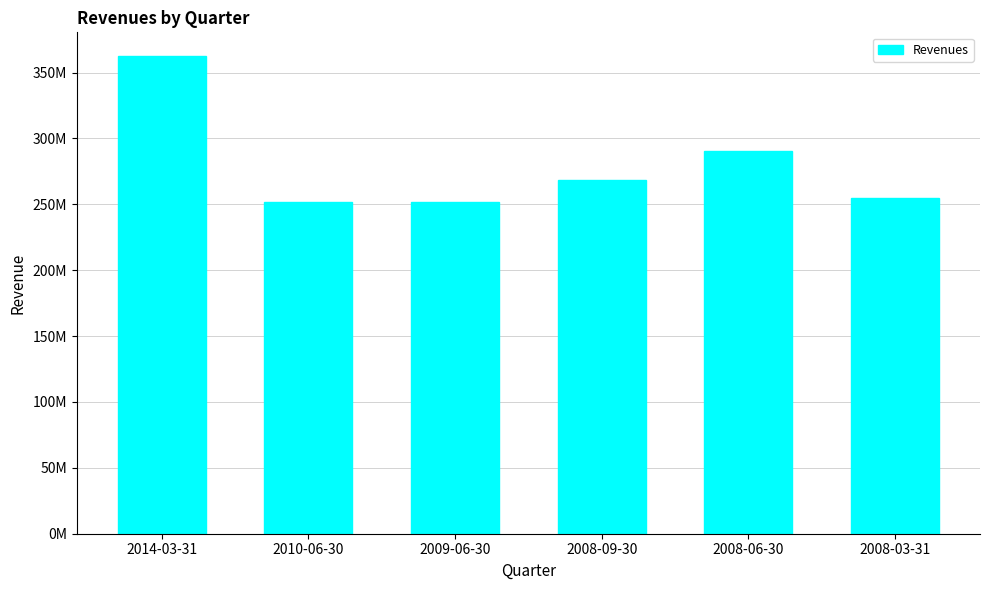

Is it true that the value at 2010-06-30 is 251572000?

True